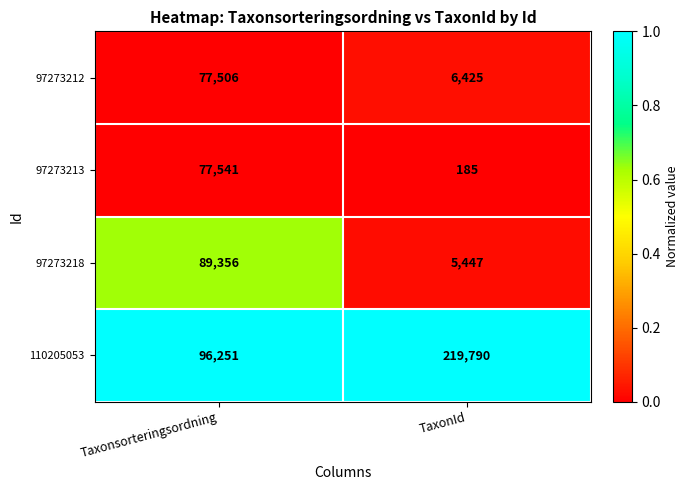

Is the value of 97273218 at TaxonId greater than the value of 110205053 at TaxonId?

No